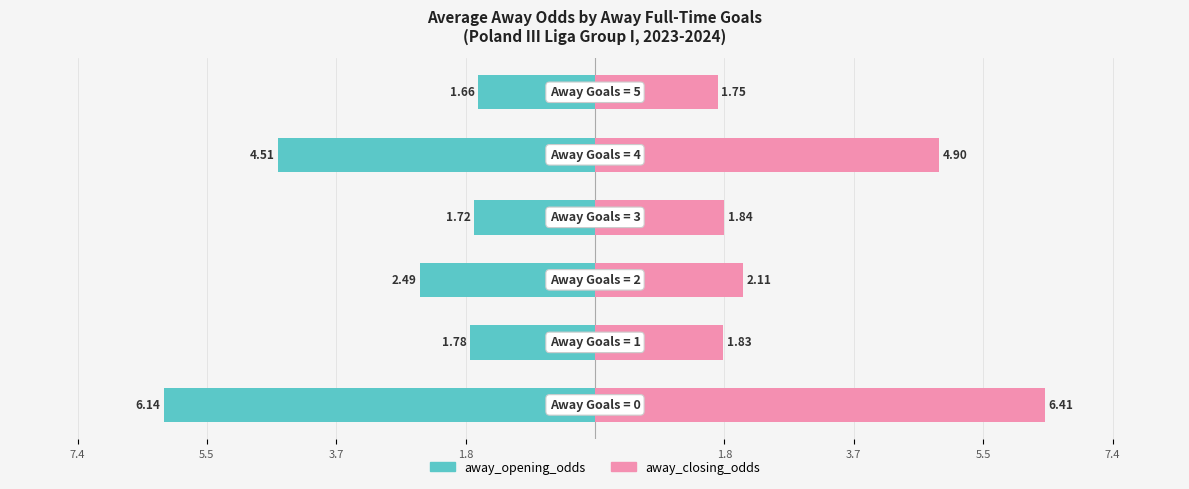

What are all the series names shown in the legend?

away_opening_odds, away_closing_odds